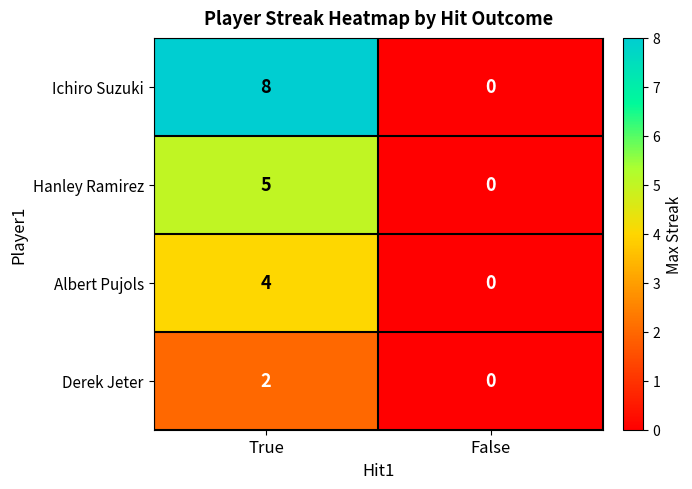

Reading left to right, transcribe all the data shown in this chart.

Ichiro Suzuki: True=8	False=0
Hanley Ramirez: True=5	False=0
Albert Pujols: True=4	False=0
Derek Jeter: True=2	False=0